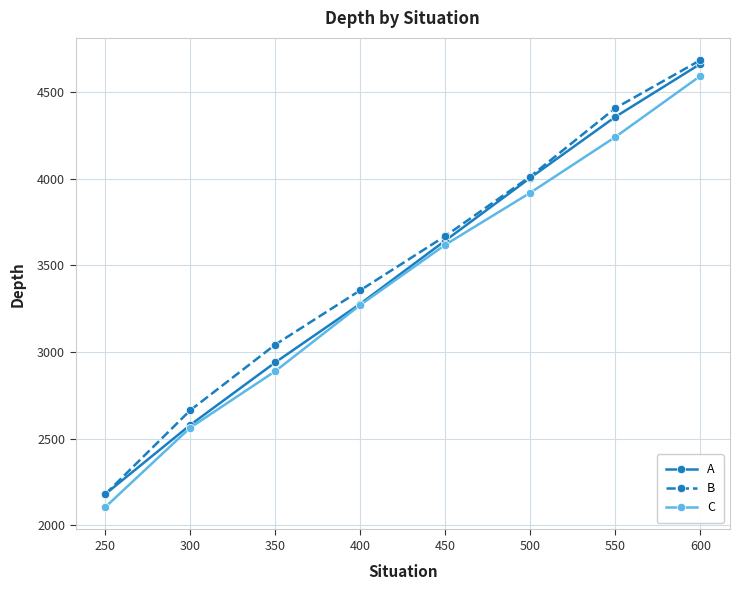

What is the average value of the A series?

3456.2